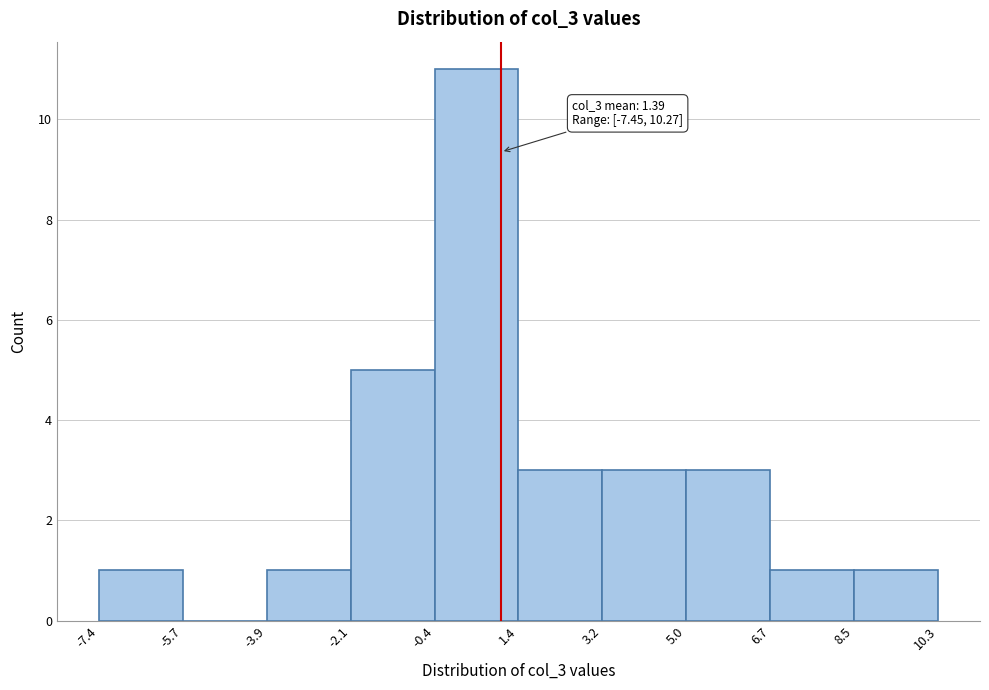

Over which range of the x-axis is the bar tallest?

-0.4 to 1.4